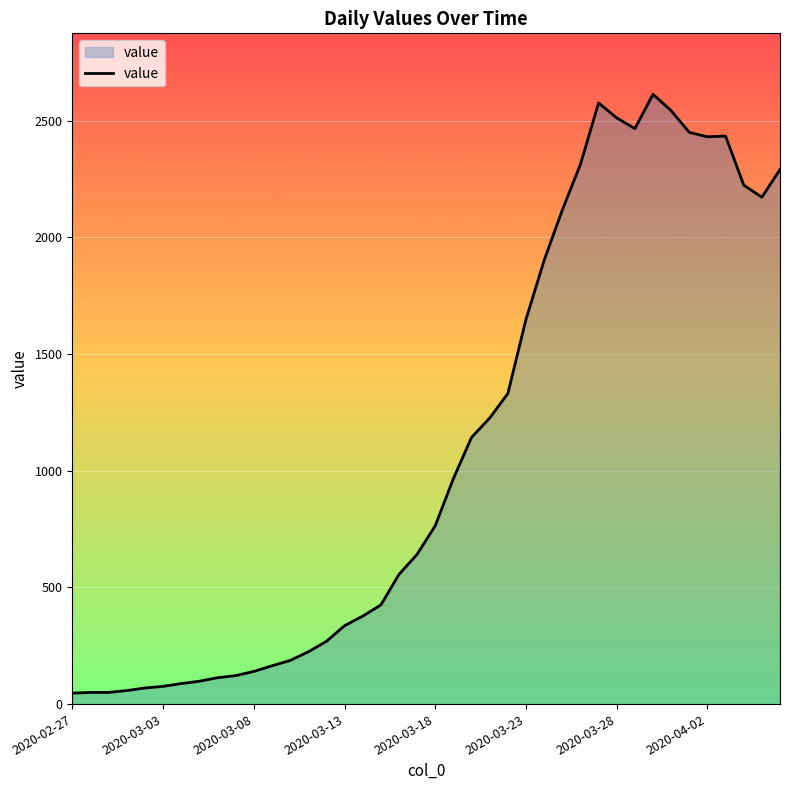

What is the difference between the maximum and minimum values?

2566